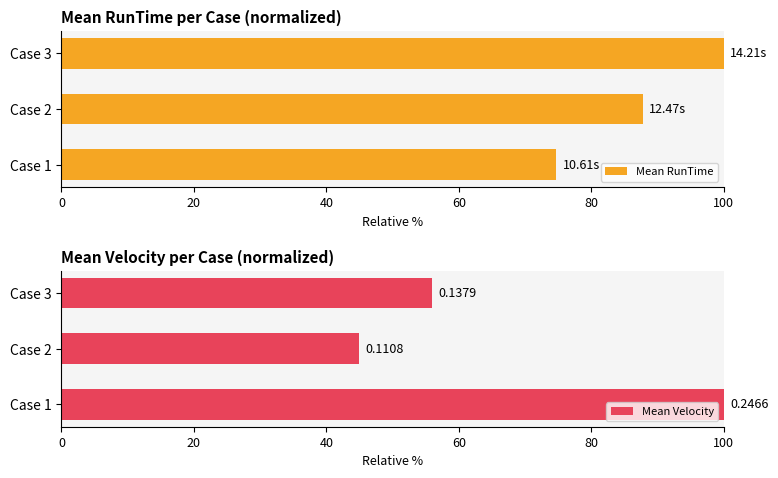

Rank the categories by Mean RunTime value from highest to lowest.

Case 3, Case 2, Case 1